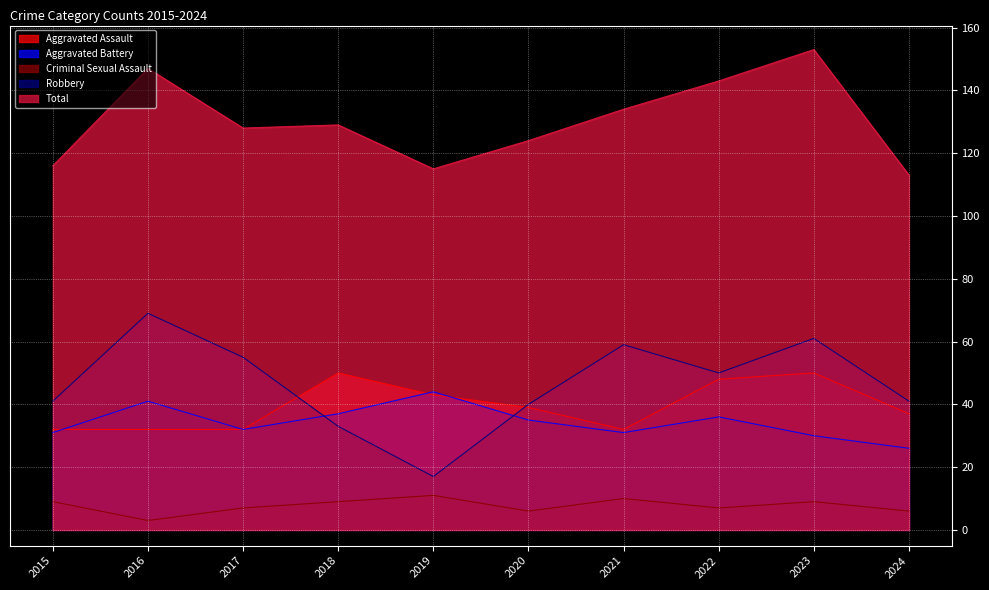

How many lines are shown in the chart?

5